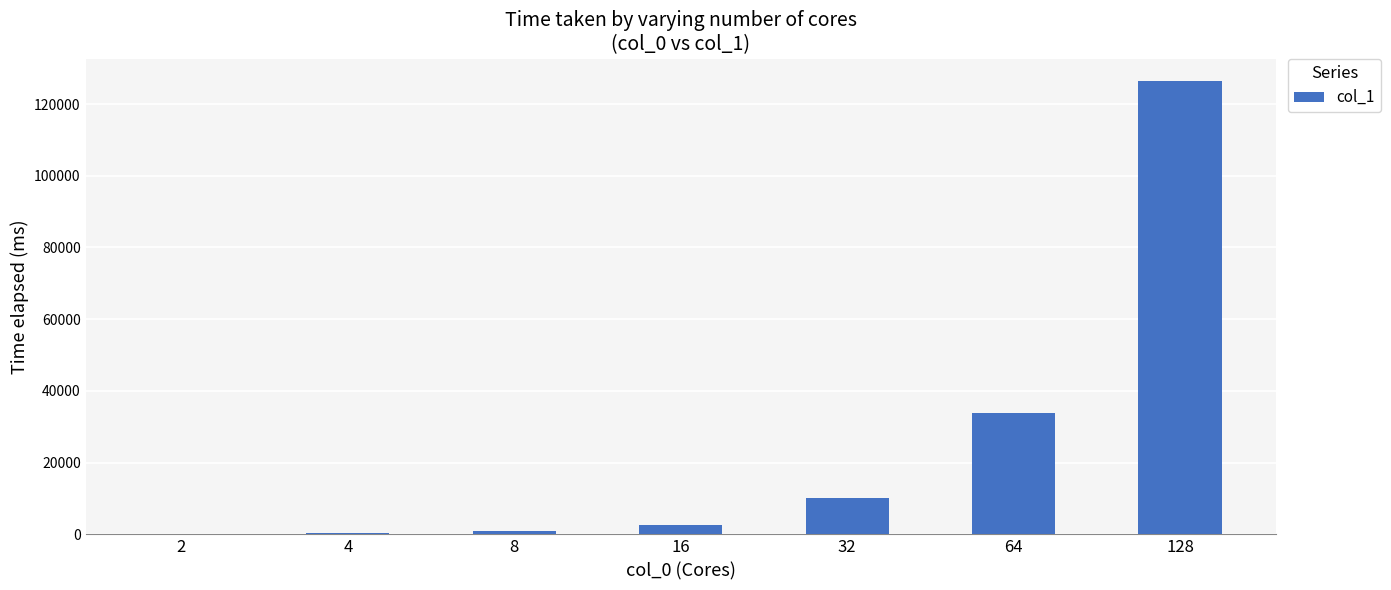

Count the number of categories in the chart.

7